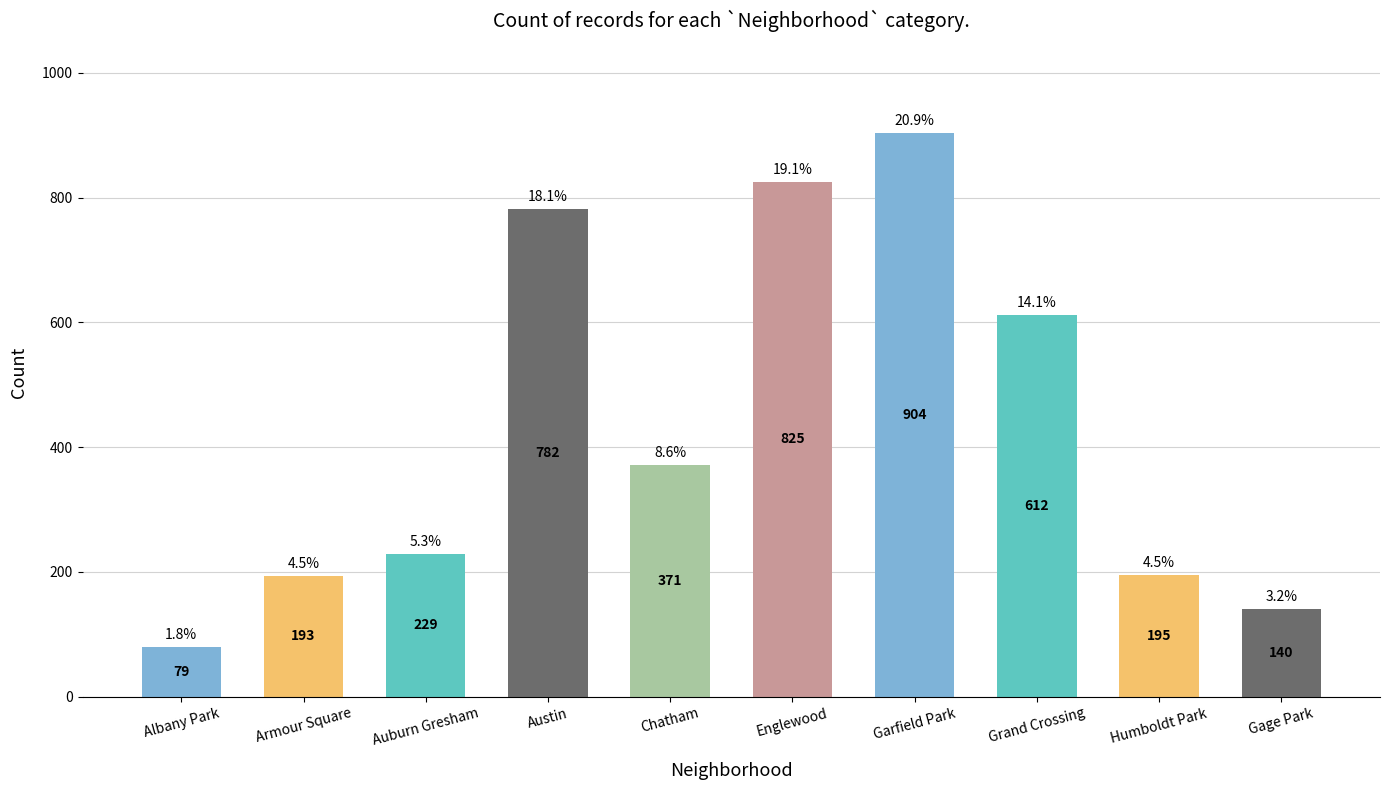

Reading left to right, transcribe all the data shown in this chart.

Albany Park=79	Armour Square=193	Auburn Gresham=229	Austin=782	Chatham=371	Englewood=825	Garfield Park=904	Grand Crossing=612	Humboldt Park=195	Gage Park=140